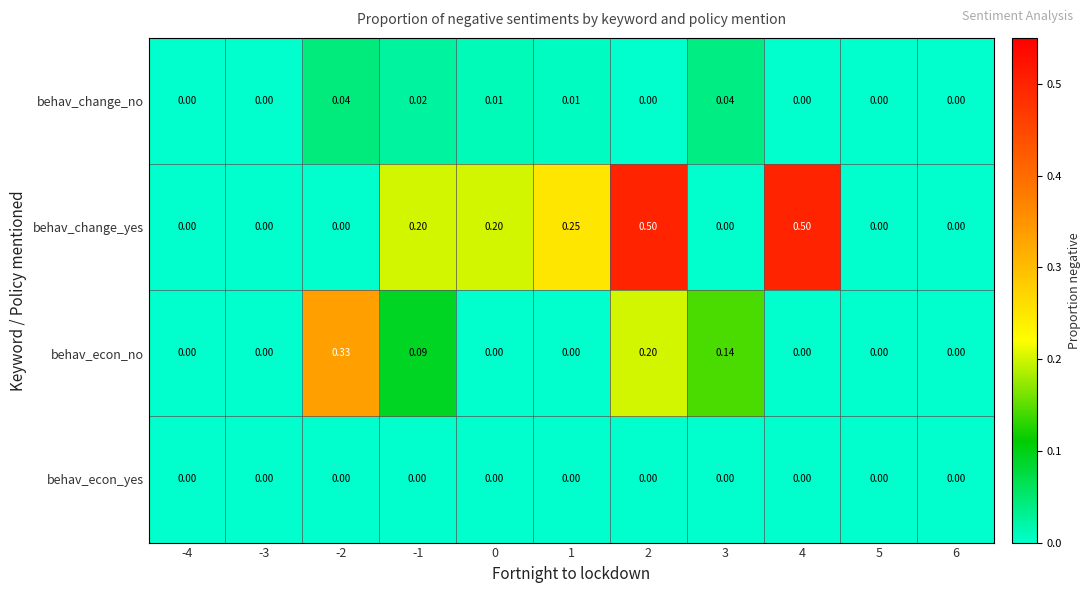

How many series are shown in this chart?

4